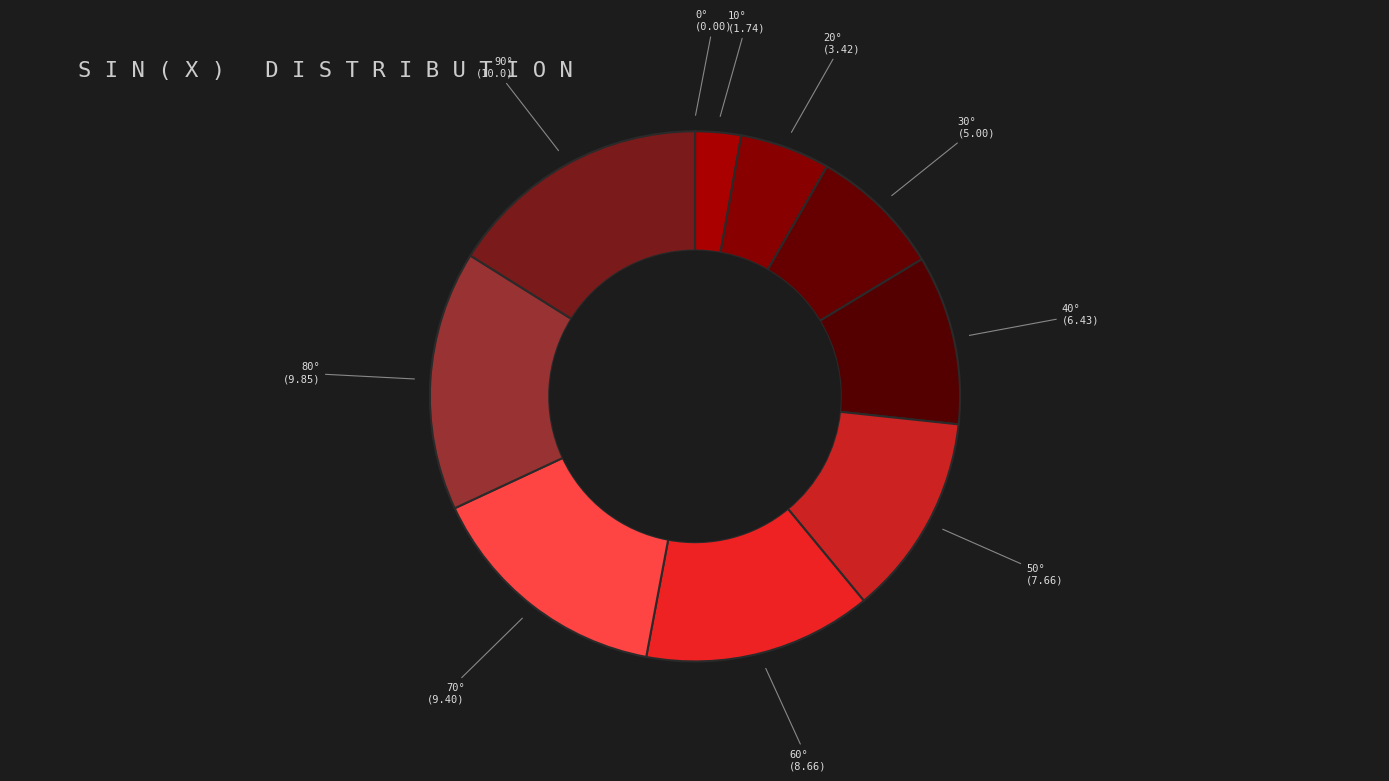

Is the sum of 20° (3.42) and 60° (8.66) greater than half?

No